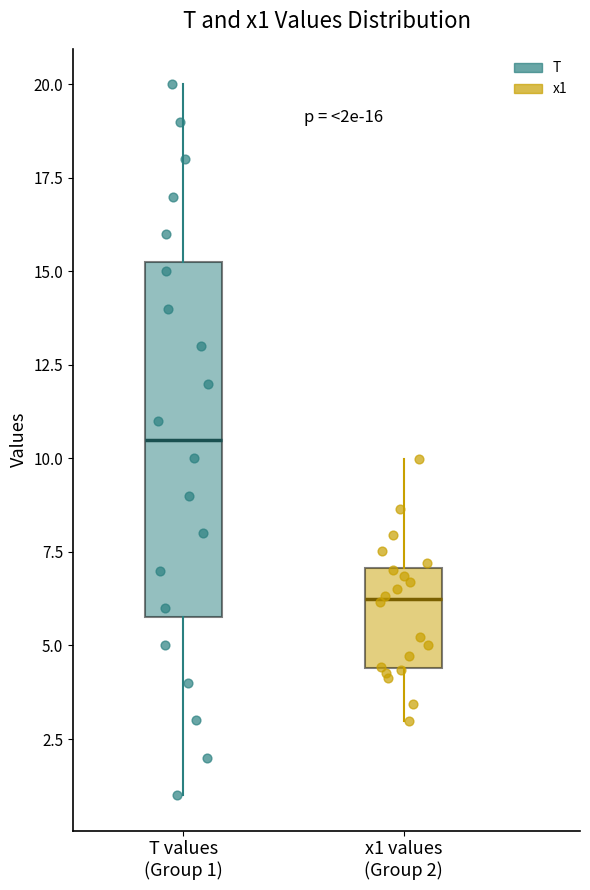

Comparing the boxes themselves (not the whiskers), which one is the tallest?

T values (Group 1)